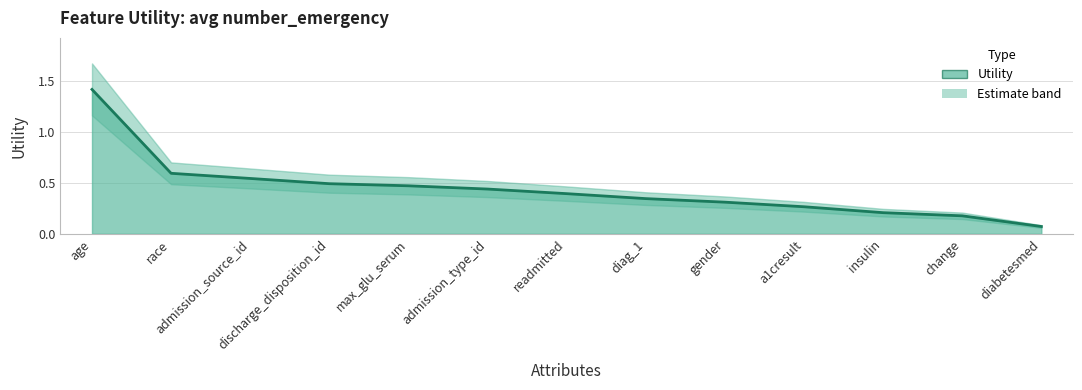

Rank the categories by value from highest to lowest.

age, race, admission_source_id, discharge_disposition_id, max_glu_serum, admission_type_id, readmitted, diag_1, gender, a1cresult, insulin, change, diabetesmed